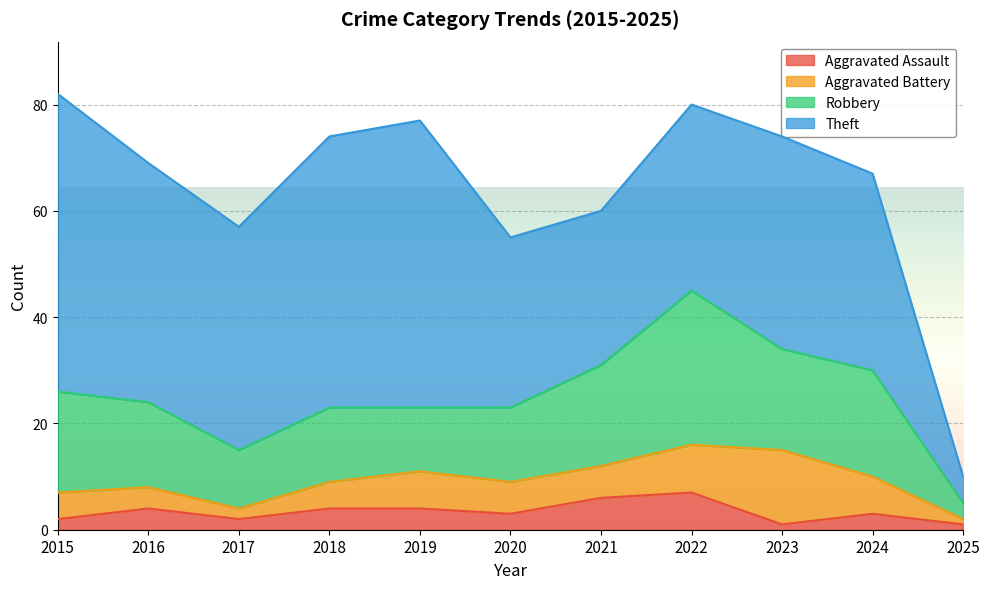

The Aggravated Battery series shows 9 at 2022. True or false?

True